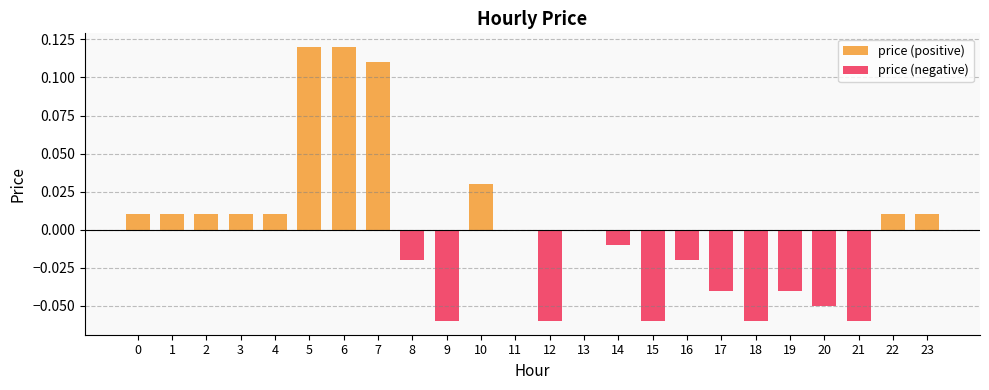

Is it true that price (positive) equals 0.0 at 11?

True